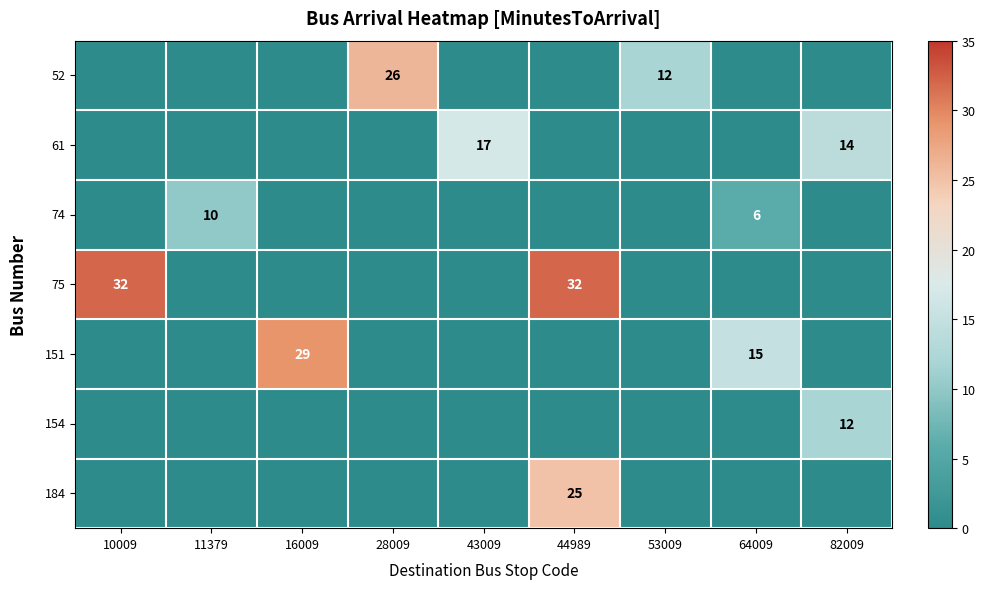

The 61 series shows 17.0 at 43009. True or false?

True